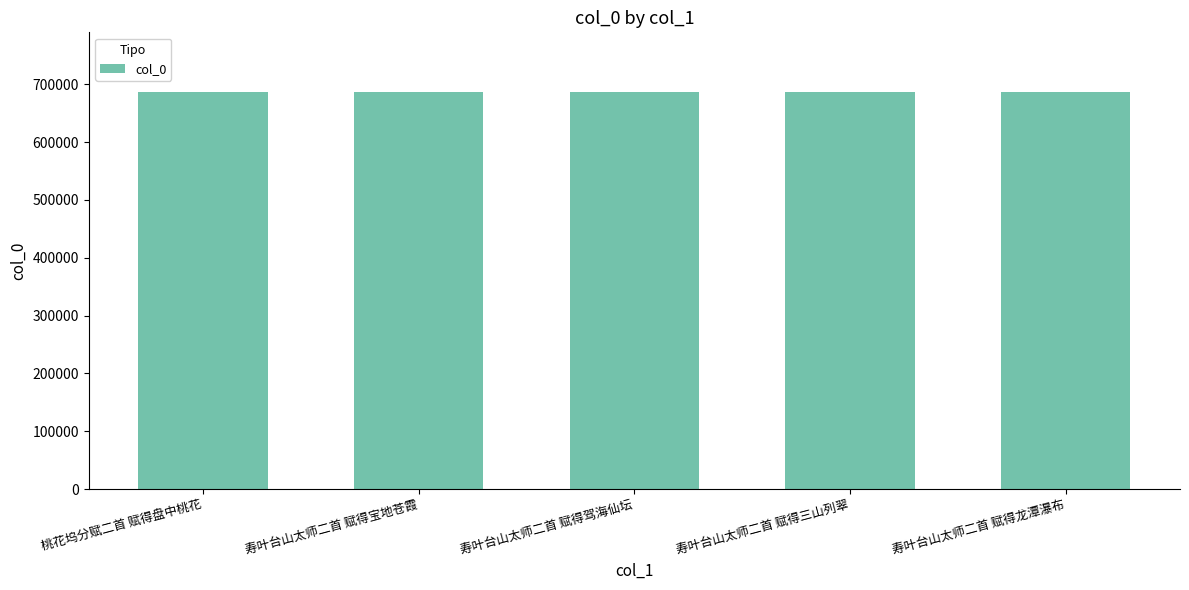

Approximately how many times larger is the value at 寿叶台山太师二首 赋得宝地苍霞 compared to 寿叶台山太师二首 赋得龙潭瀑布?

1.0